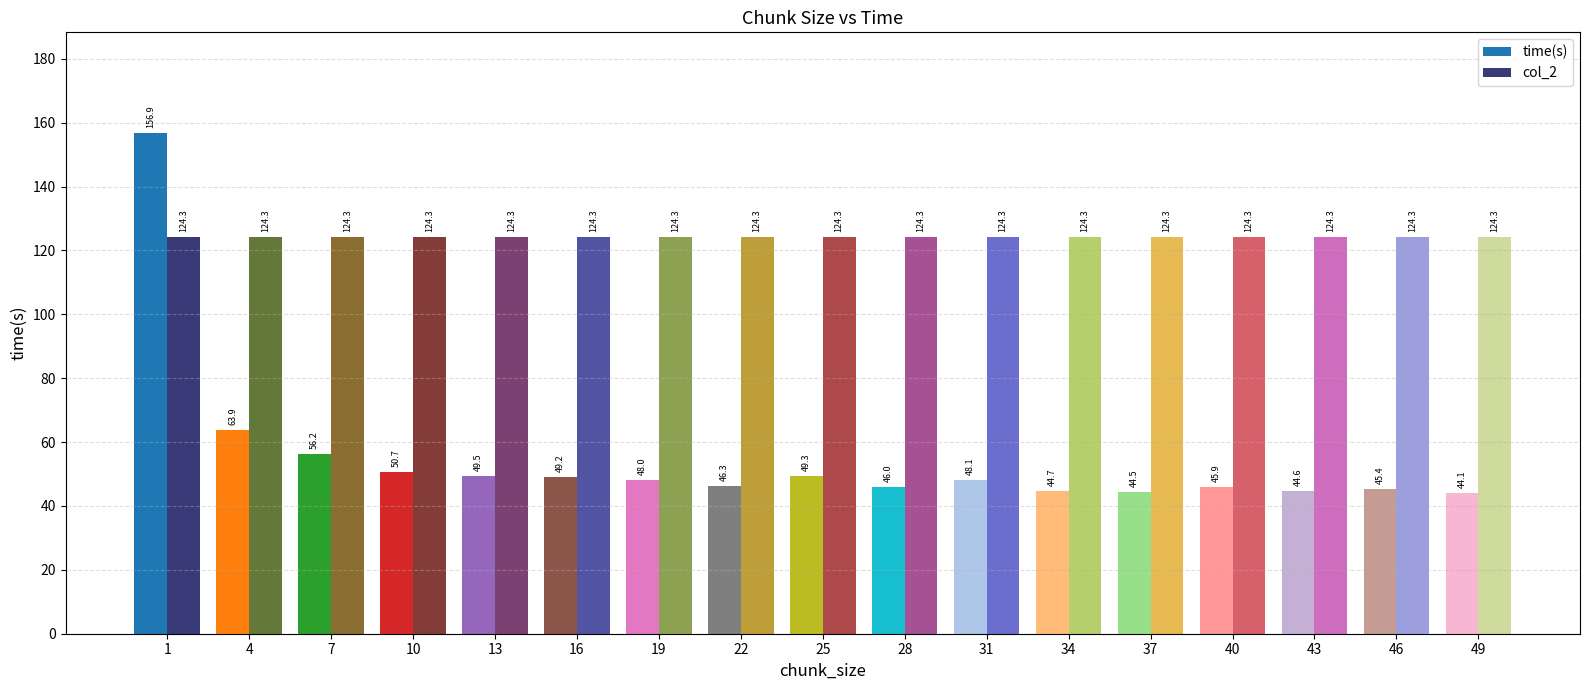

Rank the series at 13 from highest to lowest value.

col_2, time(s)